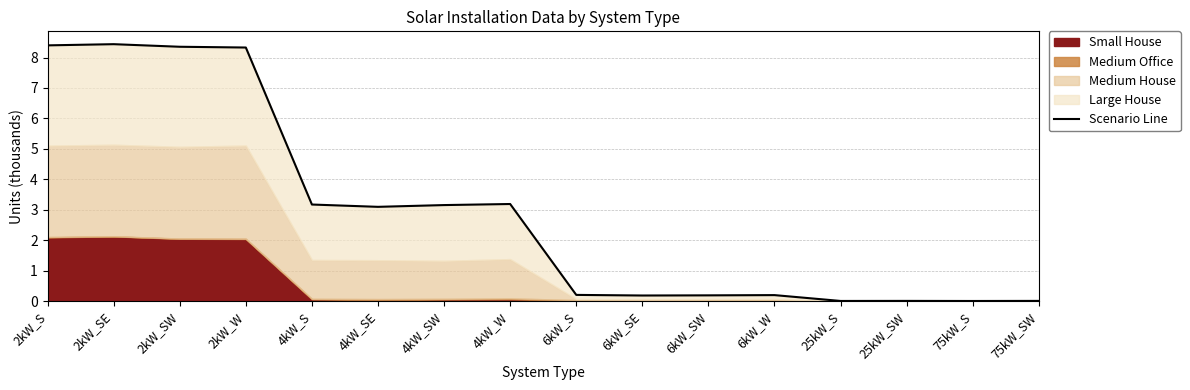

Reading right to left, extract all data points from this chart.

0.0	0.0	0.0	0.0	0.2	0.2	0.2	0.2	3.2	3.2	3.1	3.2	8.3	8.4	8.4	8.4